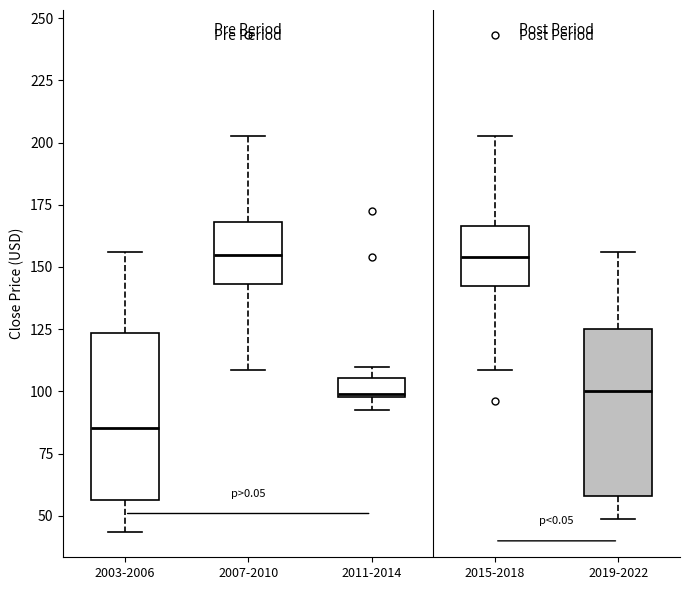

Reading left to right, transcribe this box plot: for each box, give where its median line is, the range the box spans, and where its two whiskers end, as read against the y-axis. The values are not printed on the chart, so give them approximately, as read against the axis.

2003-2006: median 85, box 55 to 125, whiskers 45 to 155
2007-2010: median 155, box 145 to 170, whiskers 110 to 205
2011-2014: median 100, box 100 to 105, whiskers 95 to 110
2015-2018: median 155, box 140 to 165, whiskers 110 to 205
2019-2022: median 100, box 60 to 125, whiskers 50 to 155